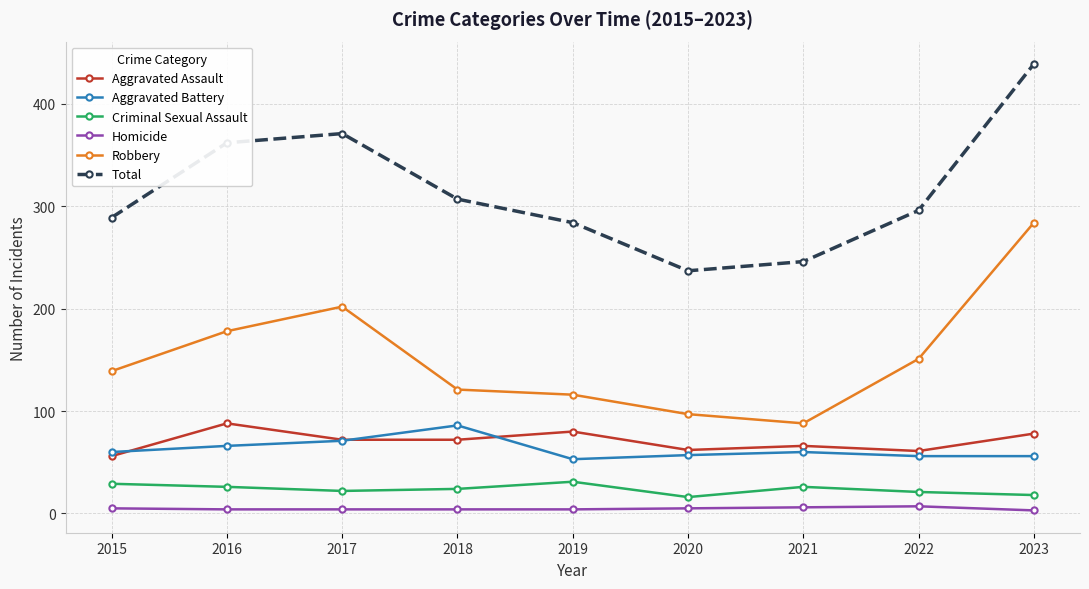

The value of Robbery at 2020 is 97. True or false?

True